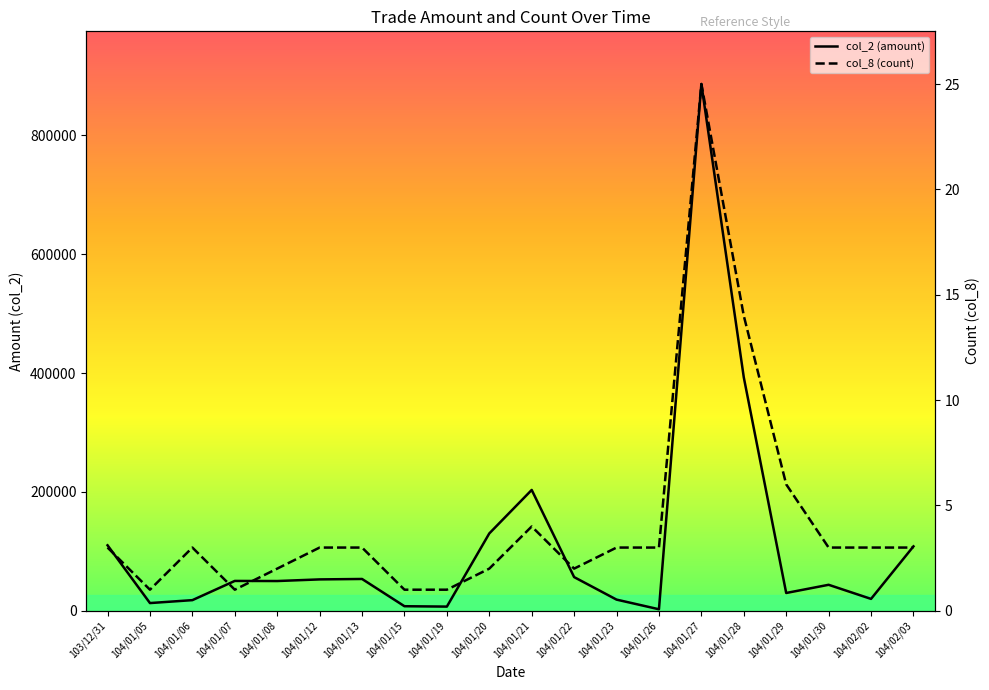

How many values in the col_2 (amount) series exceed 50220?

9